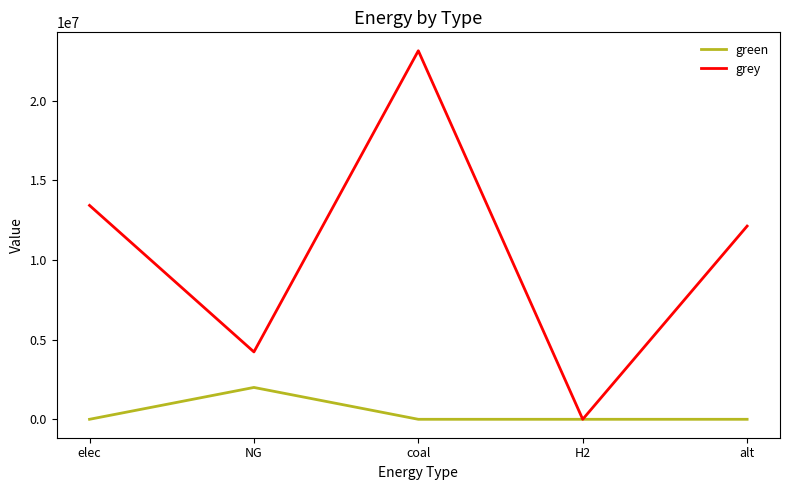

What is the spread (max minus min) of values at NG?

2230966.1